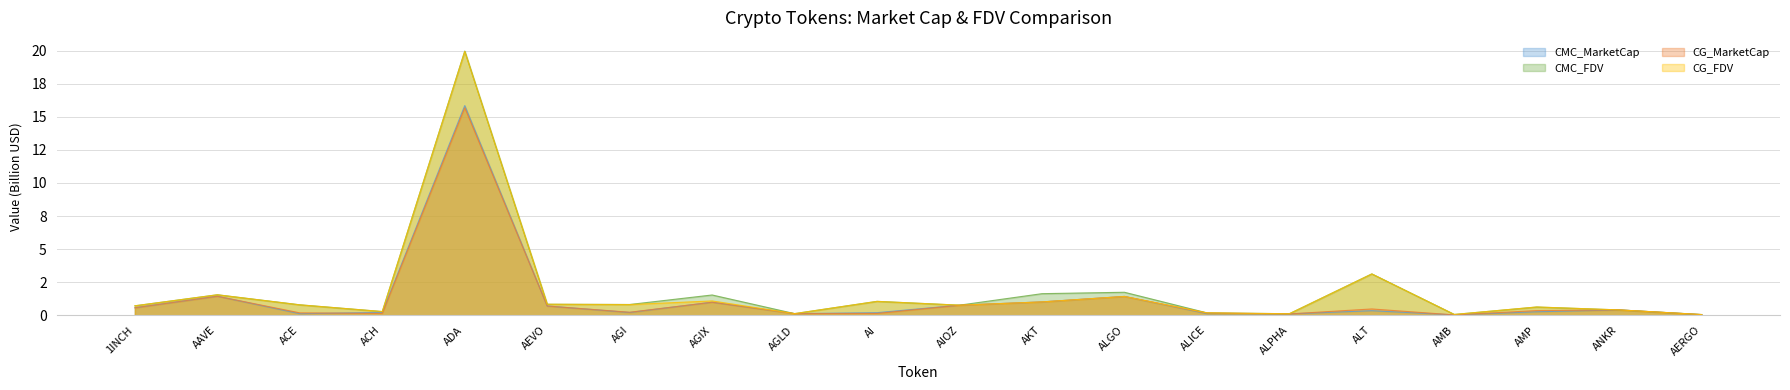

What is the spread (max minus min) of values at AAVE?

0.1